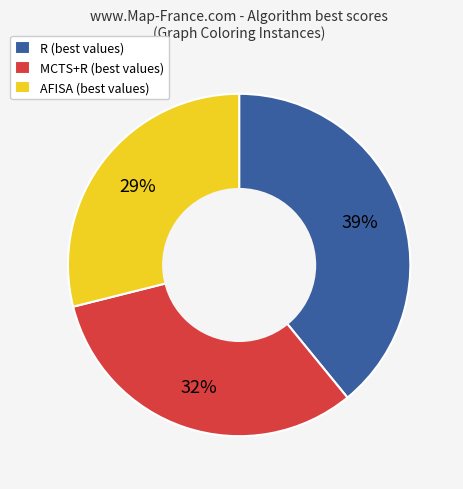

The MCTS+R (best values) slice represents 32% of the pie. True or false?

True